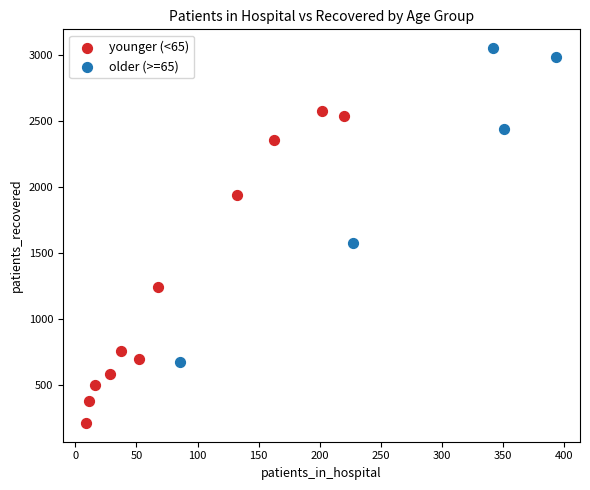

Which series reaches the minimum Y coordinate?

younger (<65)